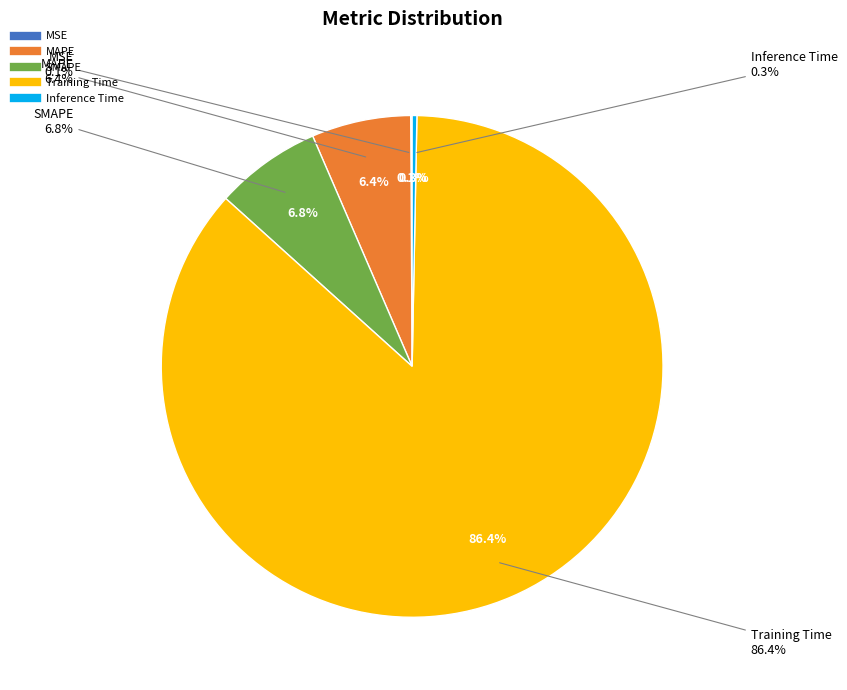

True or false: MAPE accounts for 1% of the total.

False